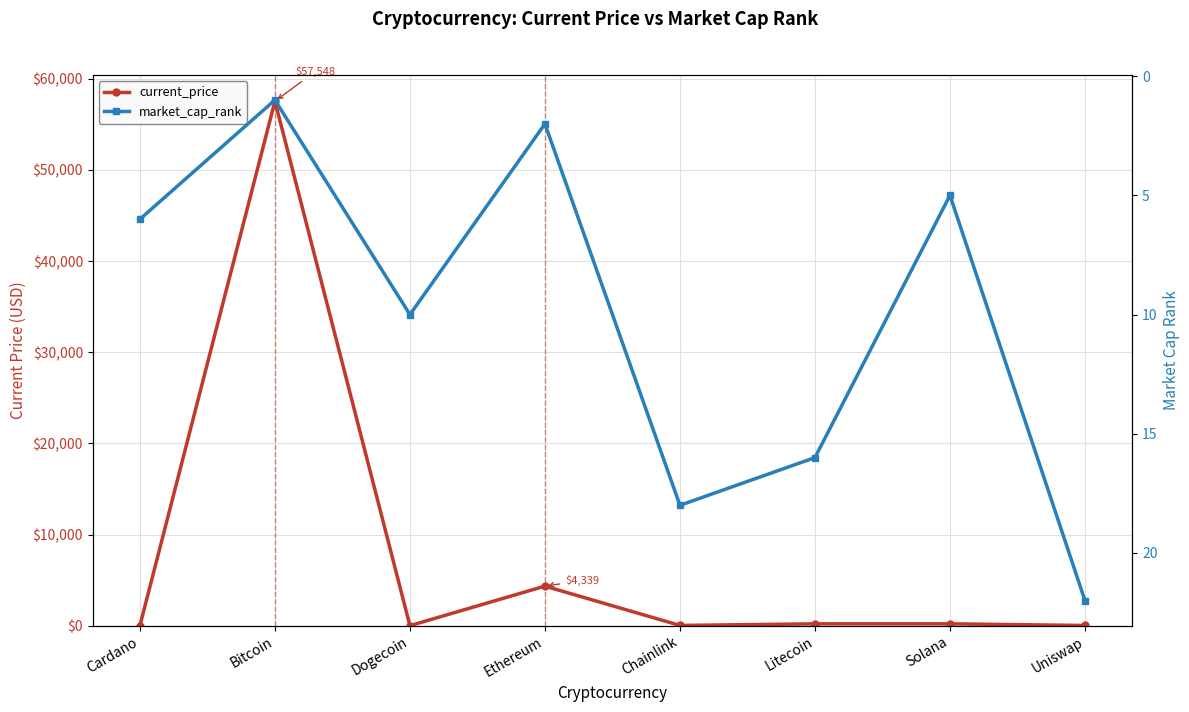

In current_price, how many points are higher than both neighbors (excluding endpoints)?

3